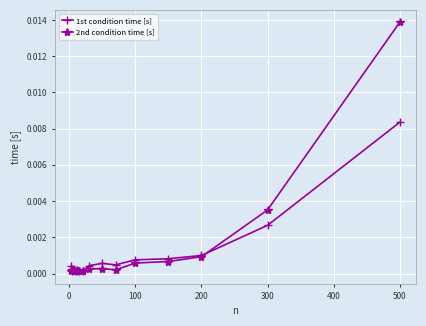

Rank the series by their maximum value, from highest to lowest.

2nd condition time [s], 1st condition time [s]